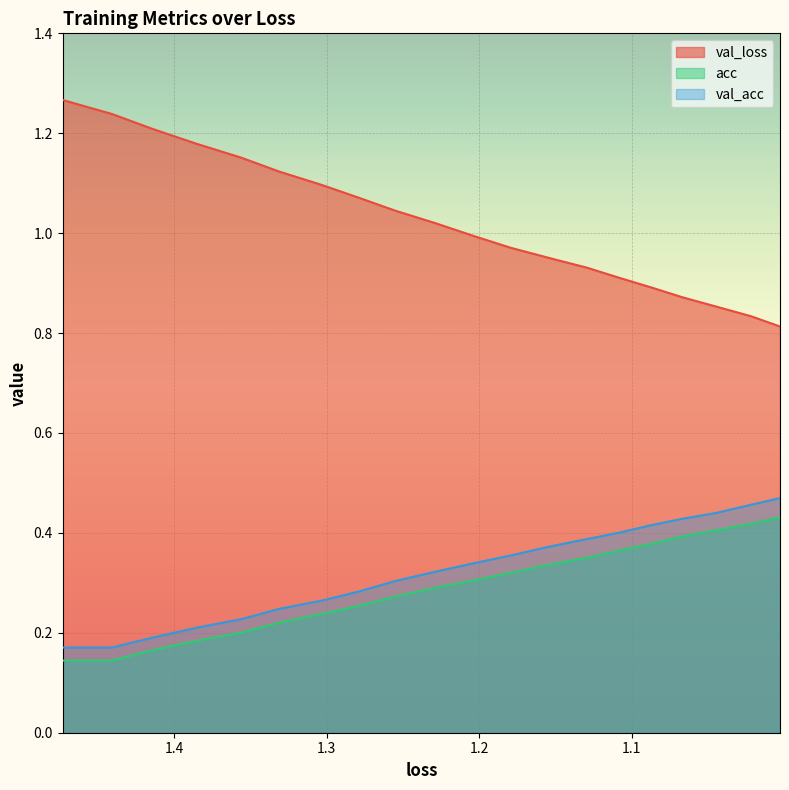

Reading right to left, what are all the values shown in this chart?

val_loss: 0.8	0.8	0.9	0.9	0.9	0.9	0.9	1.0	1.0	1.0	1.0	1.0	1.1	1.1	1.1	1.2	1.2	1.2	1.2	1.3
acc: 0.4	0.4	0.4	0.4	0.4	0.4	0.4	0.3	0.3	0.3	0.3	0.3	0.3	0.2	0.2	0.2	0.2	0.2	0.1	0.1
val_acc: 0.5	0.5	0.4	0.4	0.4	0.4	0.4	0.4	0.4	0.3	0.3	0.3	0.3	0.3	0.2	0.2	0.2	0.2	0.2	0.2